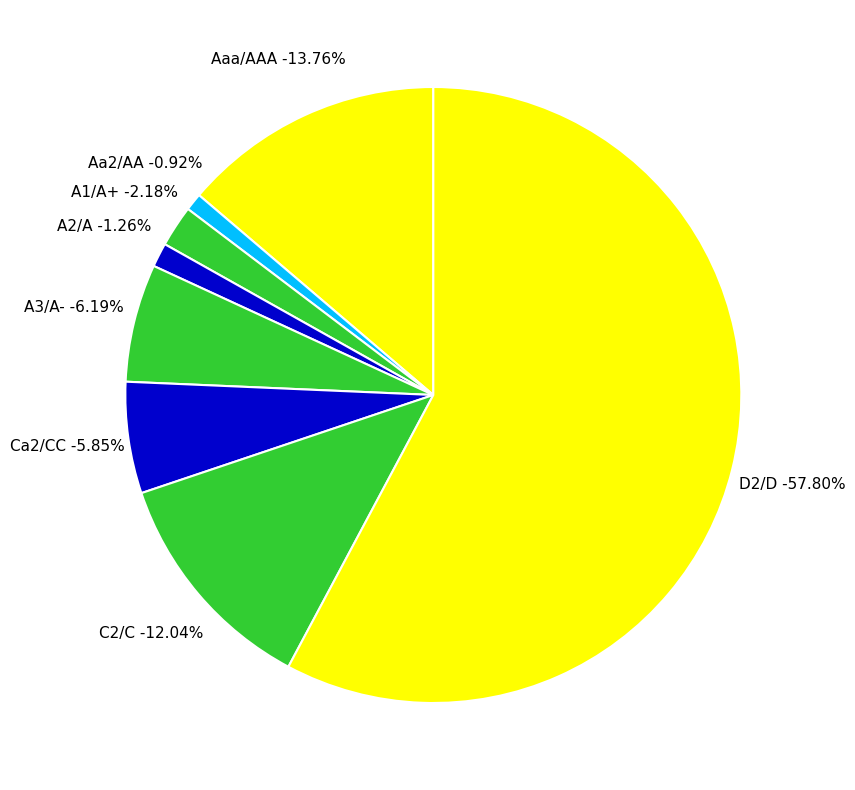

Which category has the biggest portion of the pie?

D2/D